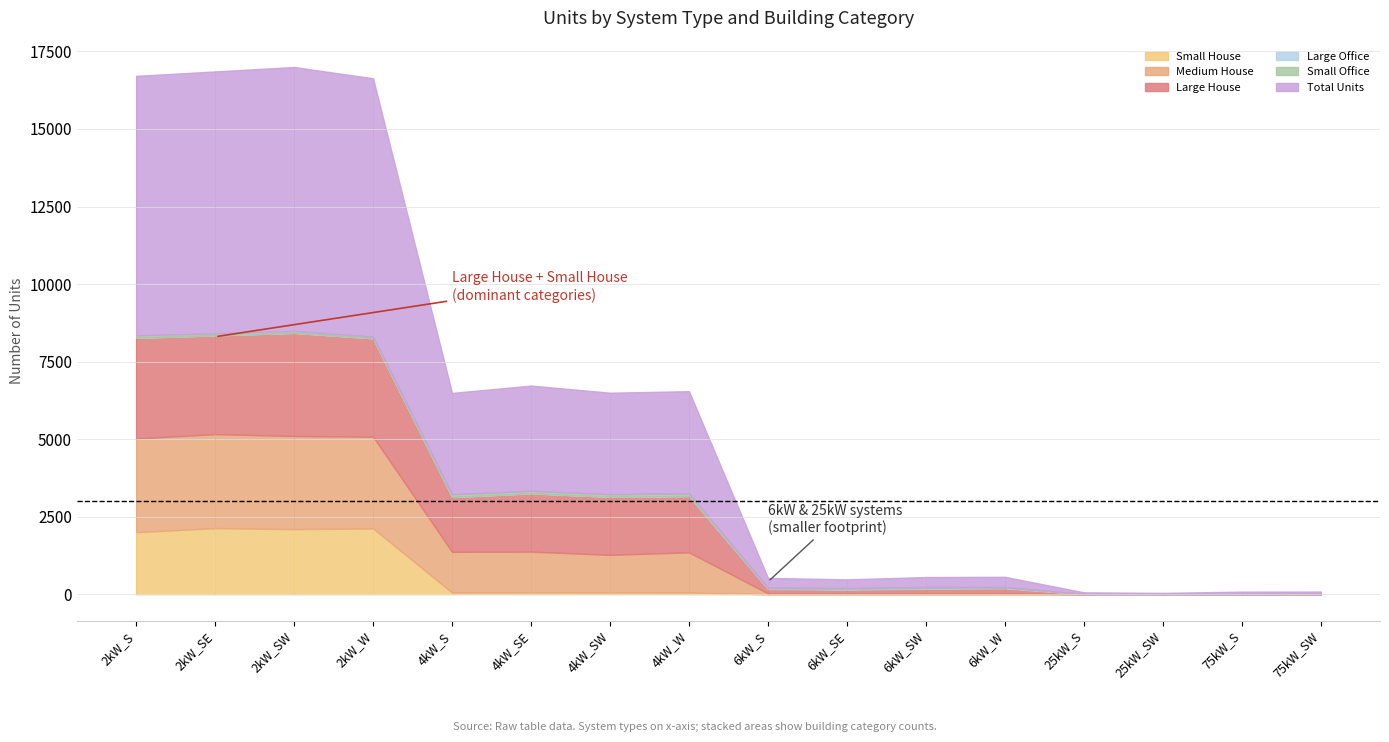

What is the difference between the second highest and second lowest values in the Large Office series?

21